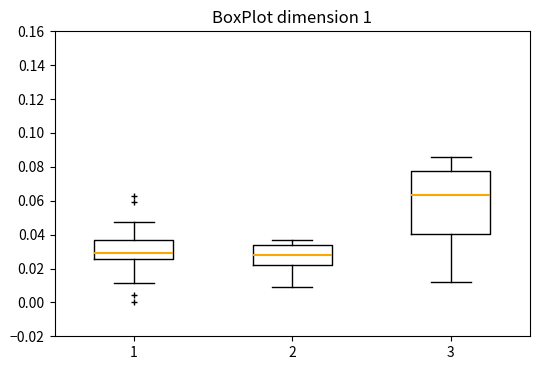

Comparing the boxes themselves (not the whiskers), which one is the tallest?

3